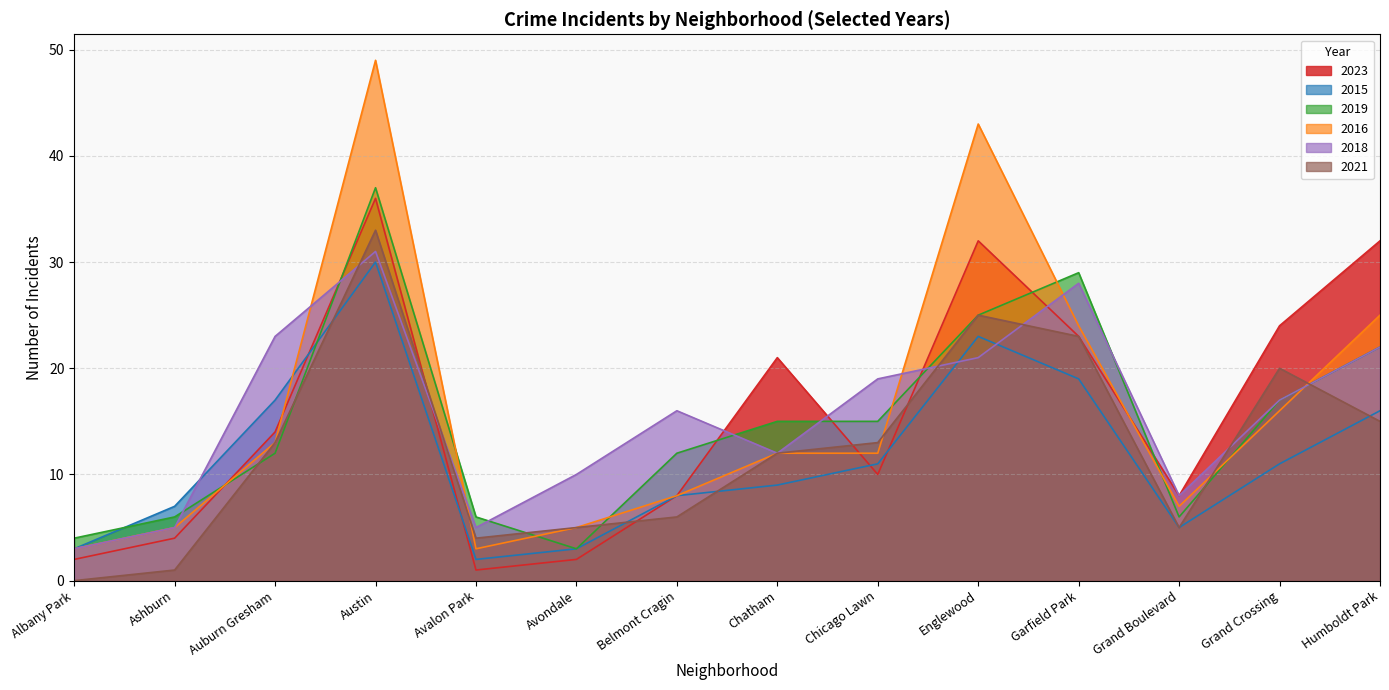

Reading left to right, list all the values displayed in this chart.

2023: 2	4	14	36	1	2	8	21	10	32	23	8	24	32
2015: 3	7	17	30	2	3	8	9	11	23	19	5	11	16
2019: 4	6	12	37	6	3	12	15	15	25	29	6	17	22
2016: 3	5	13	49	3	5	8	12	12	43	24	7	16	25
2018: 3	5	23	31	5	10	16	12	19	21	28	8	17	22
2021: 0	1	13	33	4	5	6	12	13	25	23	5	20	15